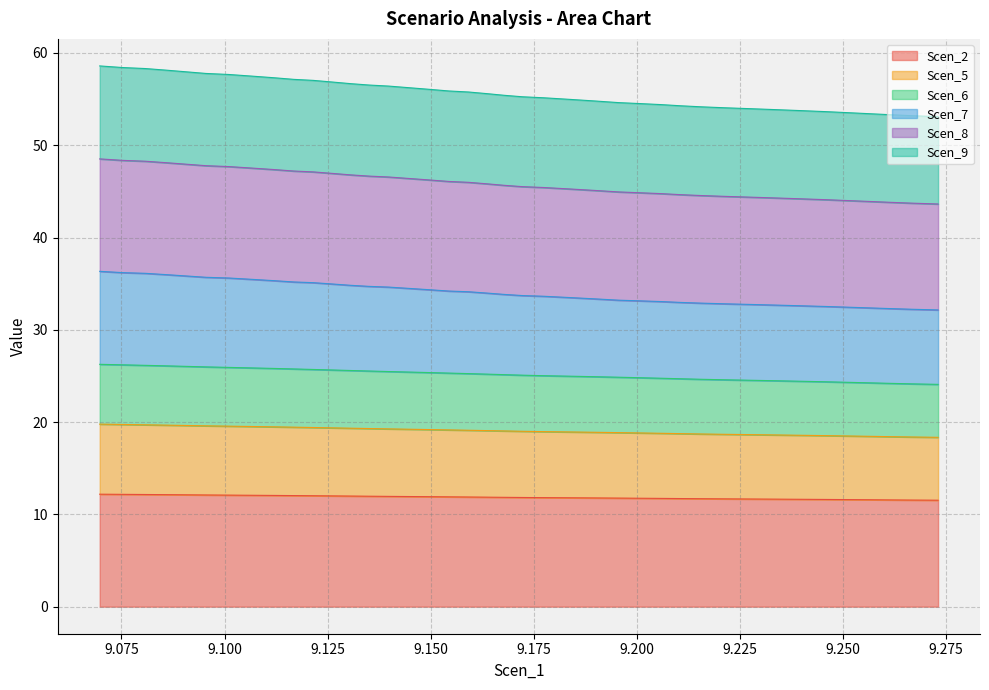

What are all the series names shown in the legend?

Scen_2, Scen_5, Scen_6, Scen_7, Scen_8, Scen_9